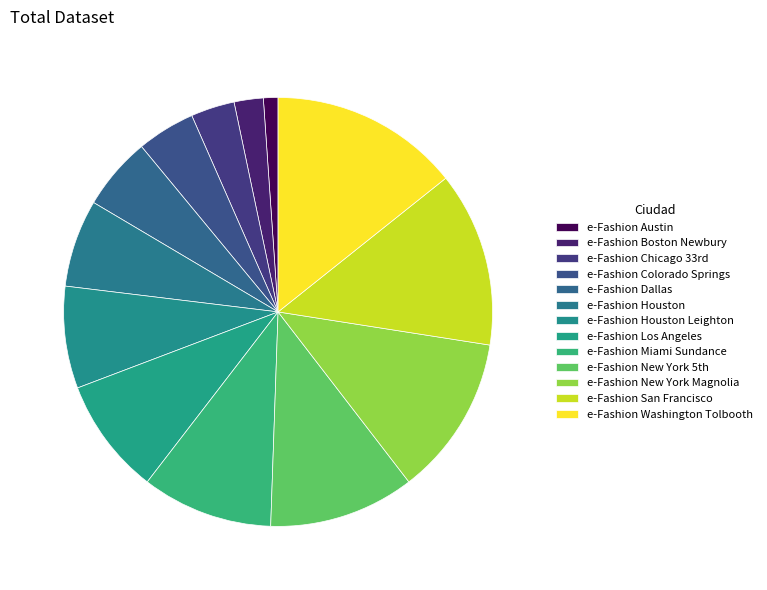

Rank the categories by value from highest to lowest.

e-Fashion Washington Tolbooth, e-Fashion San Francisco, e-Fashion New York Magnolia, e-Fashion New York 5th, e-Fashion Miami Sundance, e-Fashion Los Angeles, e-Fashion Houston Leighton, e-Fashion Houston, e-Fashion Dallas, e-Fashion Colorado Springs, e-Fashion Chicago 33rd, e-Fashion Boston Newbury, e-Fashion Austin